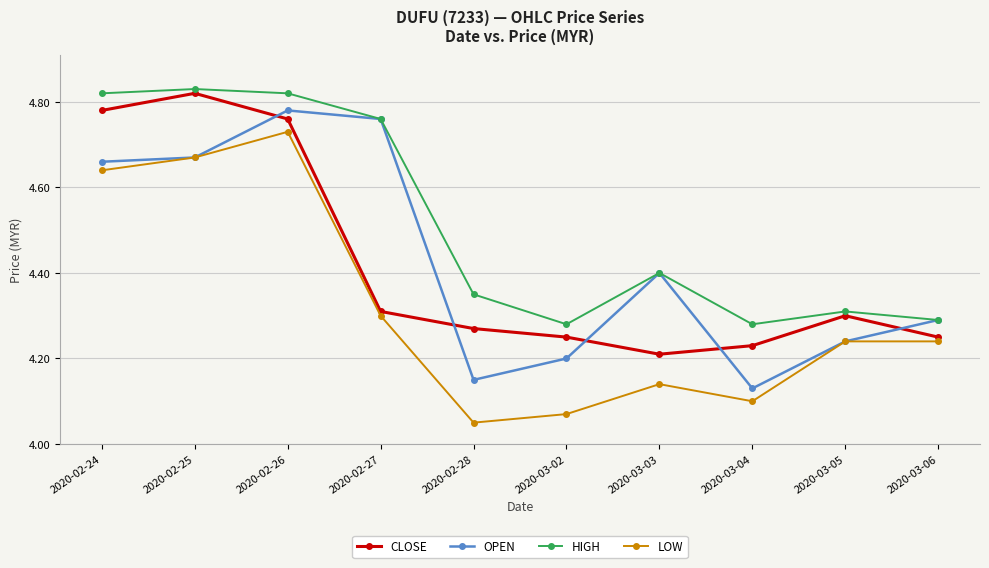

What is the sum of the CLOSE values at 2020-02-26 and 2020-02-28?

9.0